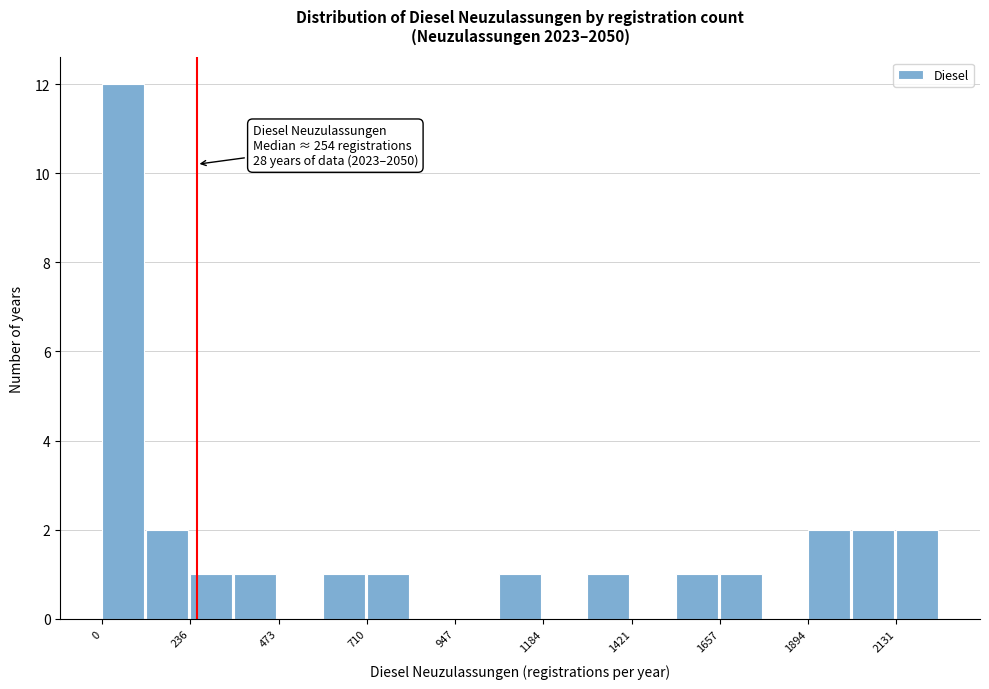

Around what value on the x-axis is the tallest bar? Give the approximate position of its centre, as read against the axis.

50